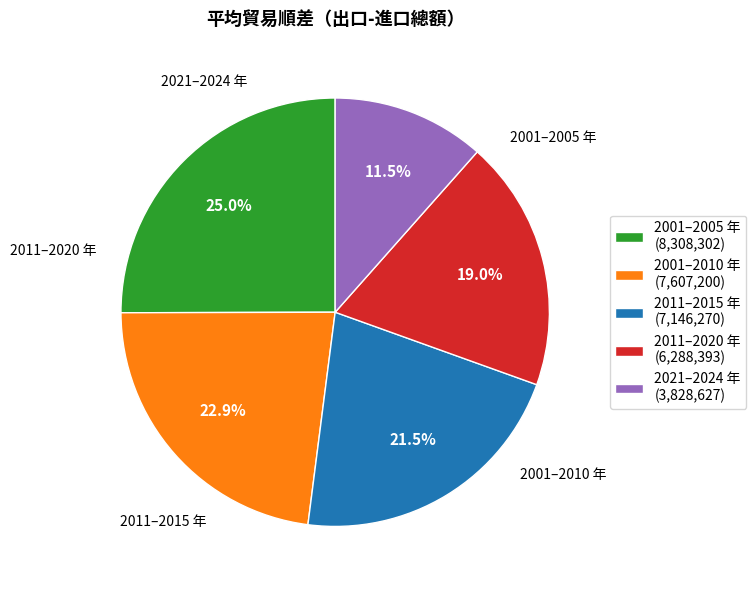

Is the sum of 2001–2010 年 and 2001–2005 年 greater than half?

No